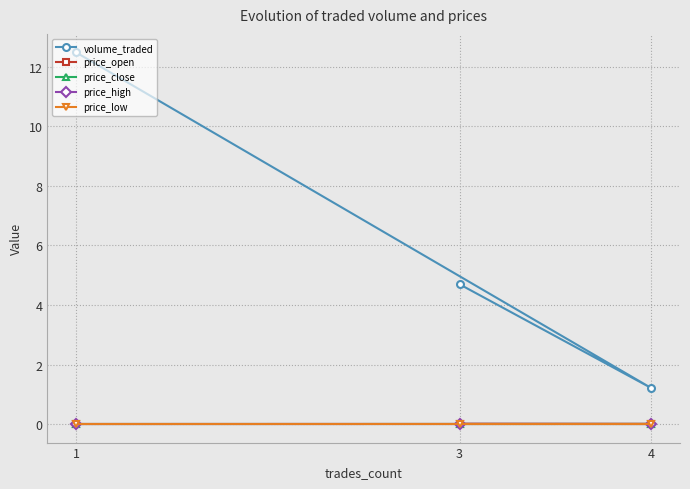

At which category does the chart reach its minimum across all series?

1